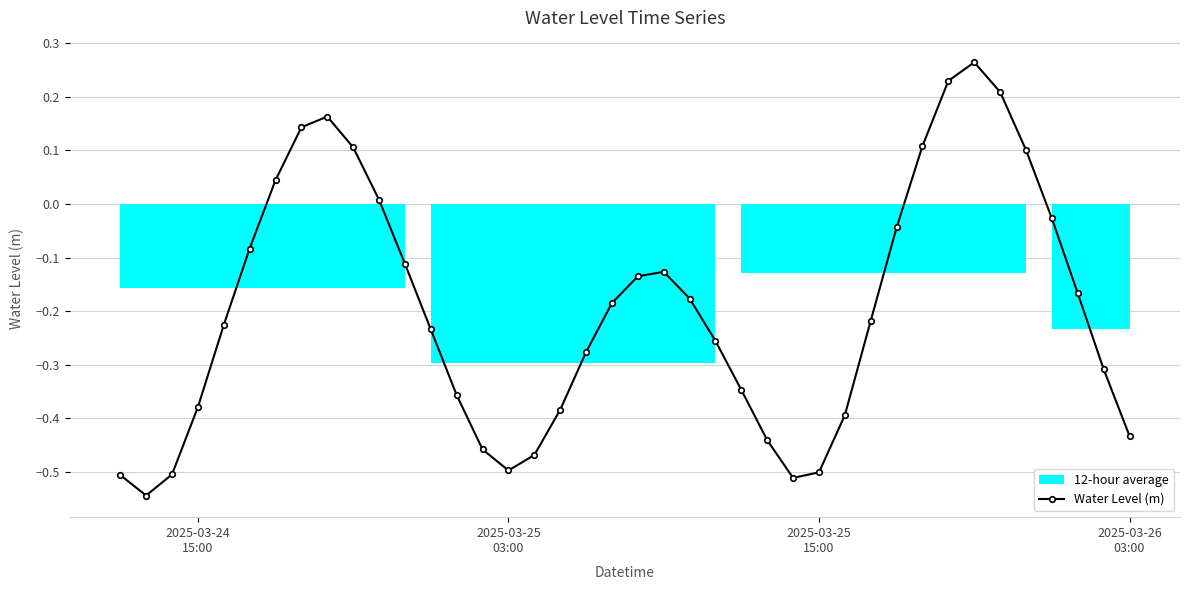

Reading left to right, transcribe all the data shown in this chart.

-0.5	-0.5	-0.5	-0.4	-0.2	-0.1	0.0	0.1	0.2	0.1	0.0	-0.1	-0.2	-0.4	-0.5	-0.5	-0.5	-0.4	-0.3	-0.2	-0.1	-0.1	-0.2	-0.3	-0.3	-0.4	-0.5	-0.5	-0.4	-0.2	-0.0	0.1	0.2	0.3	0.2	0.1	-0.0	-0.2	-0.3	-0.4